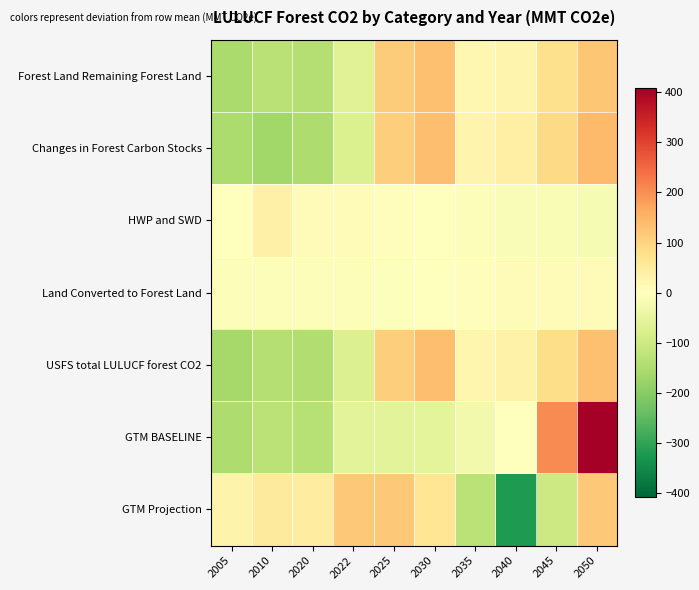

What is the minimum value shown in the chart?

-320.5